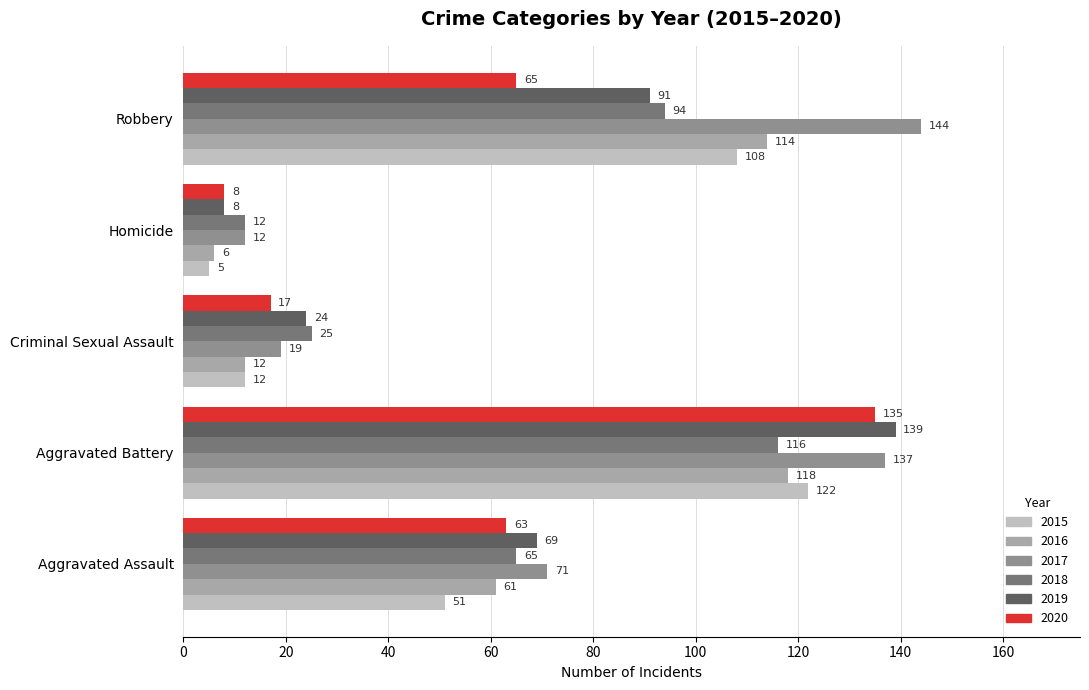

Which series has the widest spread of values?

2017